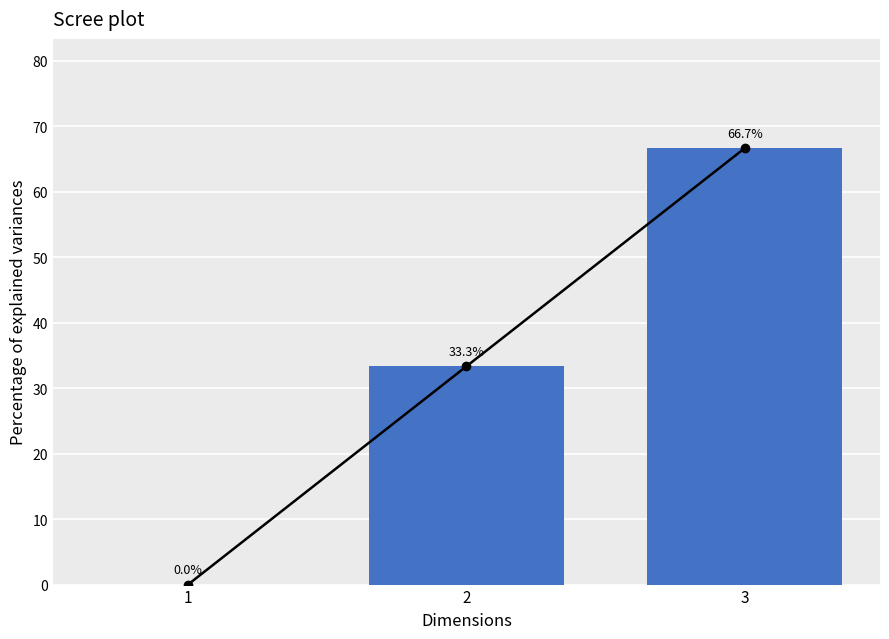

Does the chart contain any negative values?

No